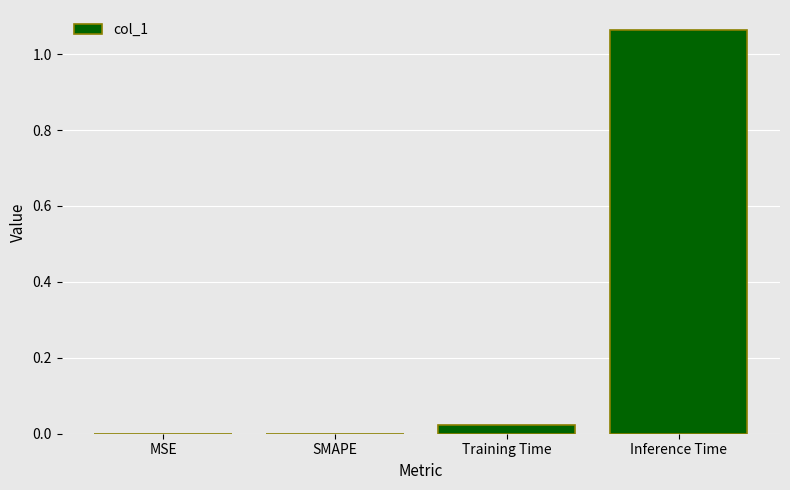

True or false: the data shows 1.4 at Inference Time.

False